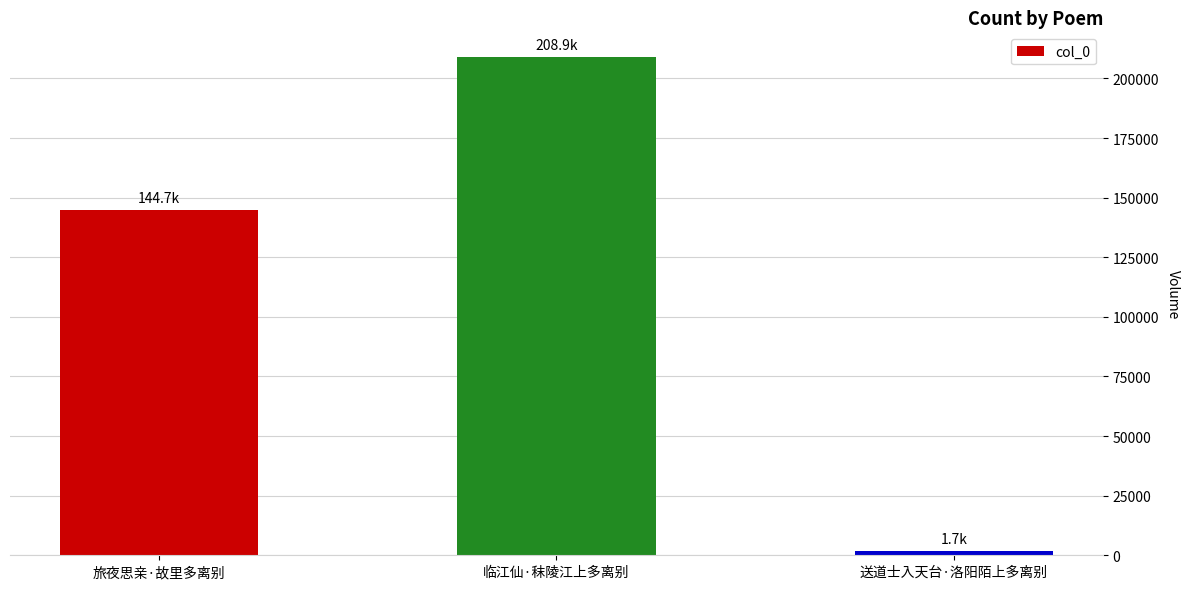

At which label is the value closest to 105320?

旅夜思亲·故里多离别